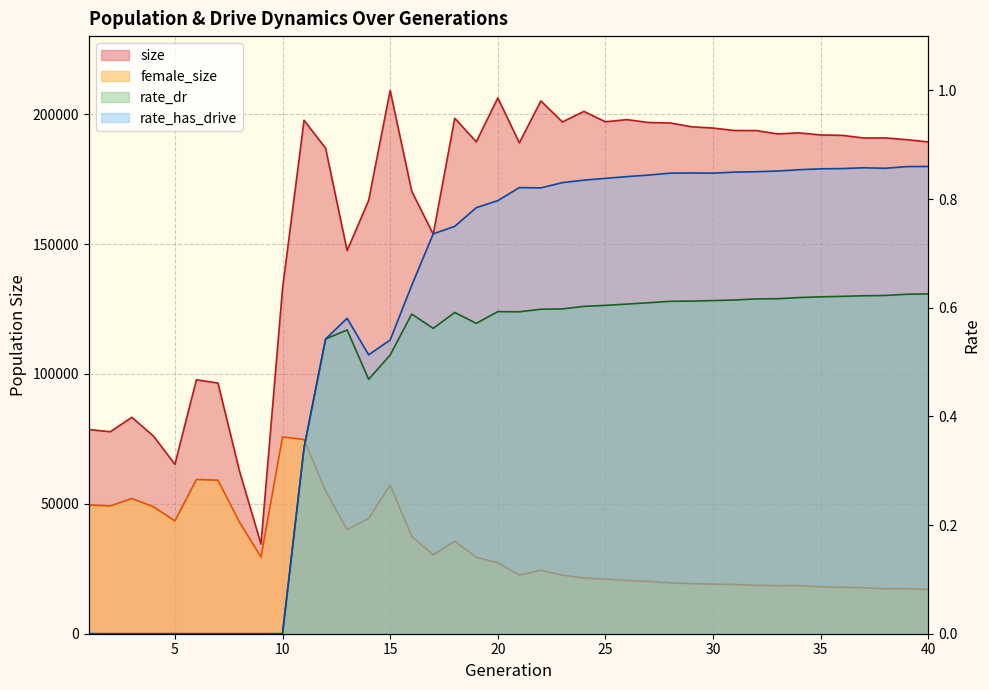

True or false: rate_has_drive and rate_dr intersect in this chart.

False